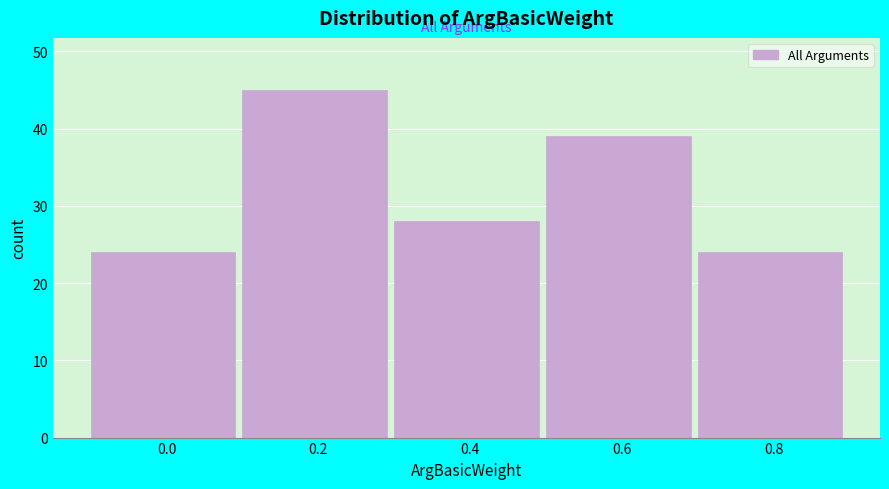

Reading left to right, extract all data points from this chart.

24	45	28	39	24